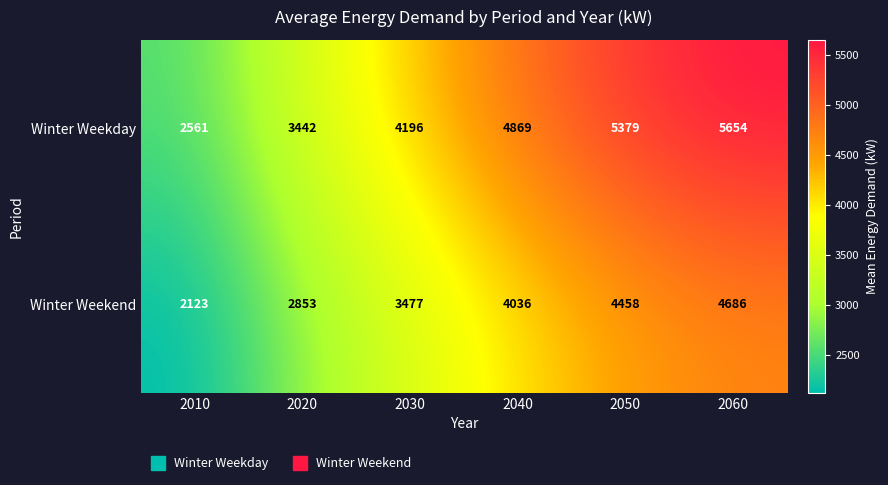

Reading left to right, what are all the values shown in this chart?

Winter Weekday: 2561	3442	4196	4869	5379	5654
Winter Weekend: 2123	2853	3477	4036	4458	4686